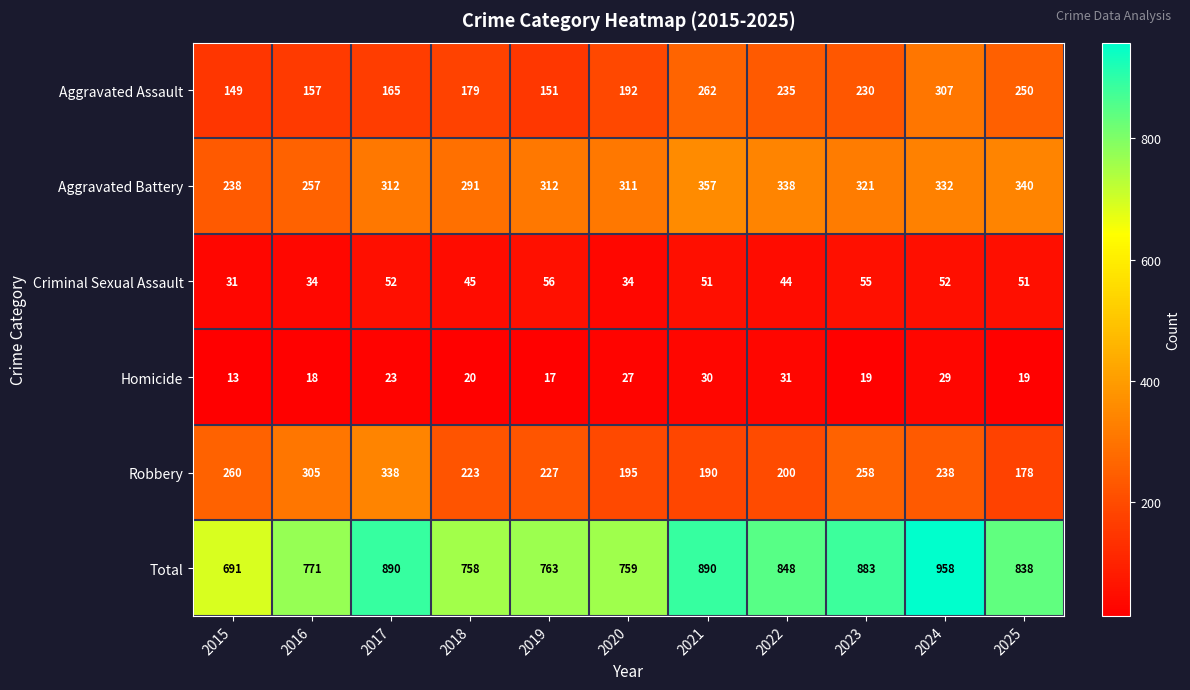

Is it true that Aggravated Assault equals 327 at 2022?

False